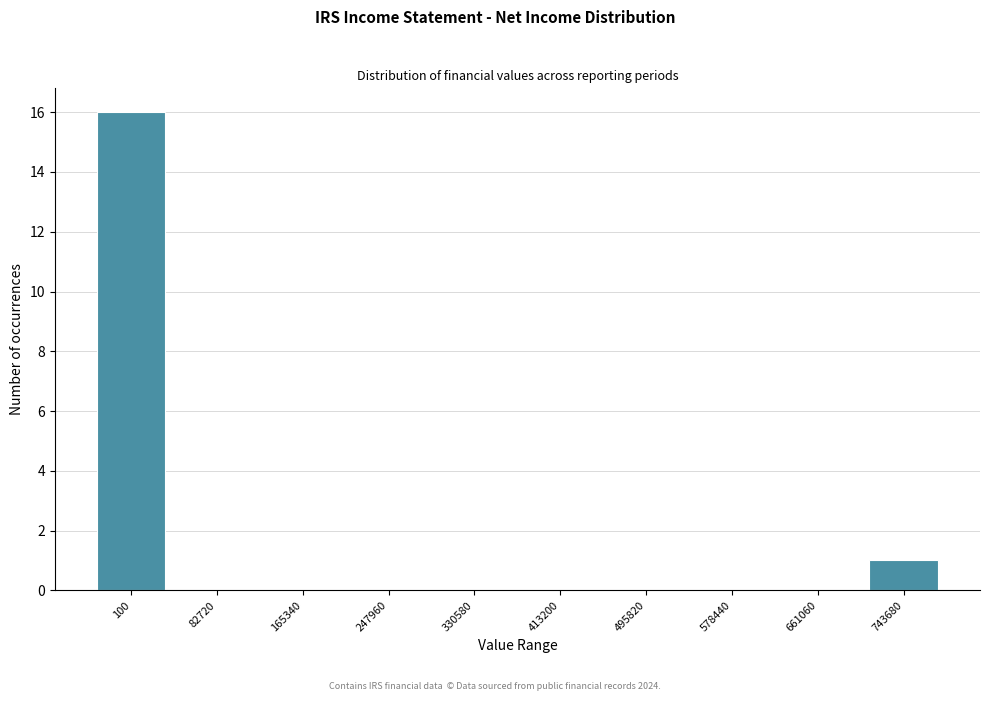

Reading left to right, list all the values displayed in this chart.

100=16	82720=0	165340=0	247960=0	330580=0	413200=0	495820=0	578440=0	661060=0	743680=1